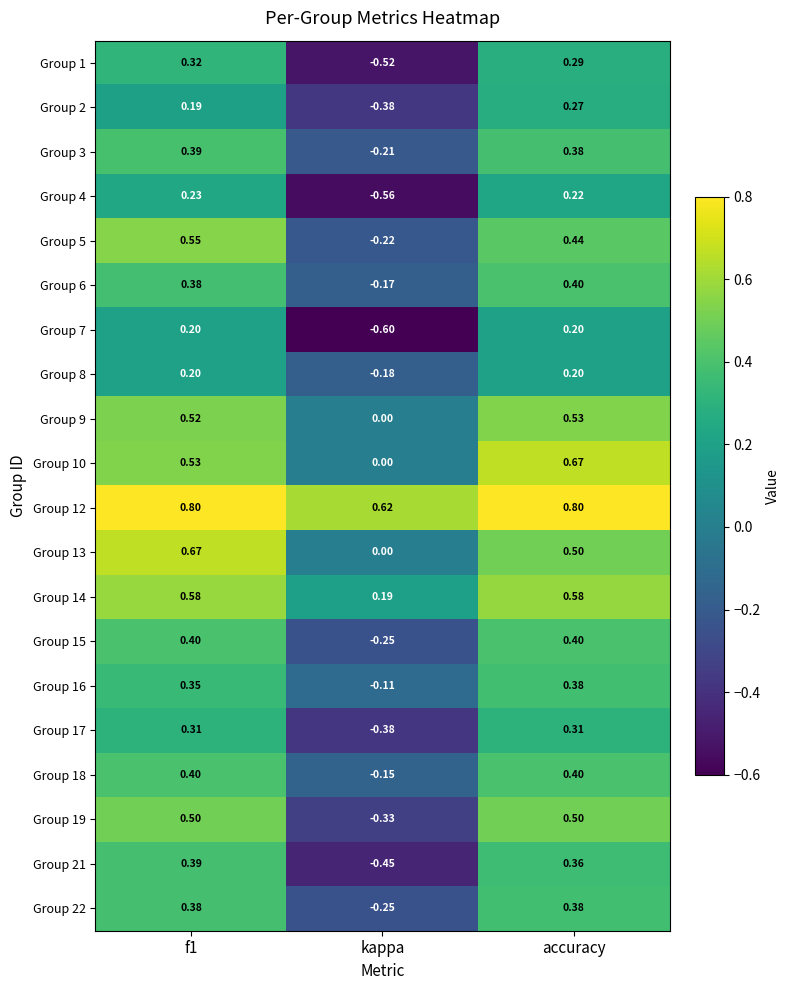

How many values in the Group 15 series exceed 0?

2